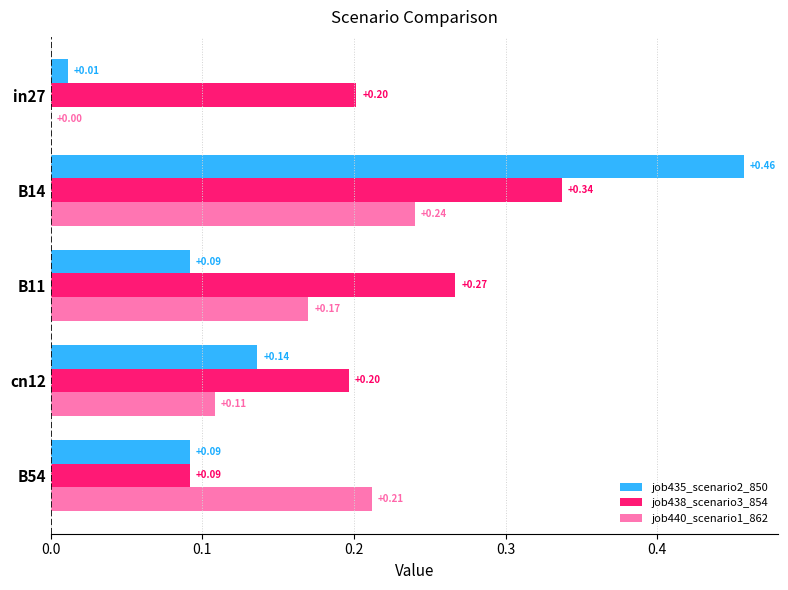

What is the sum of all job438_scenario3_854 values?

1.1